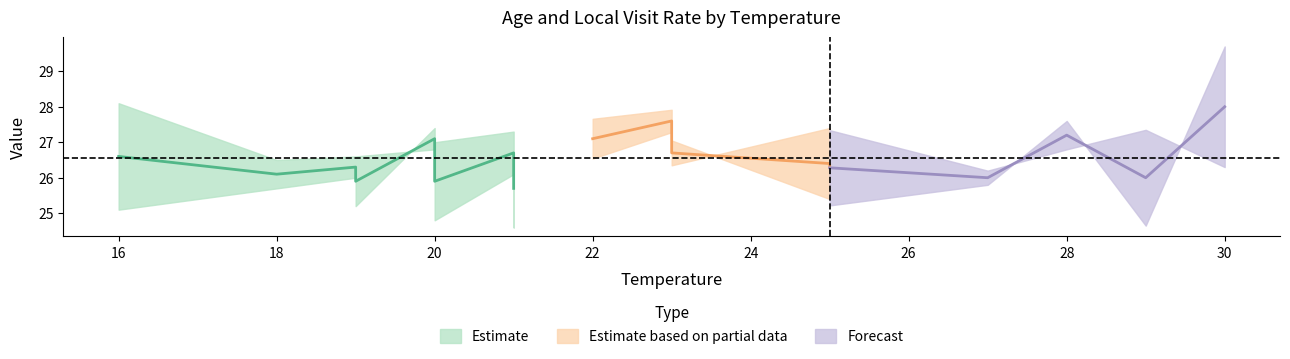

What is the maximum value for edades?

28.0